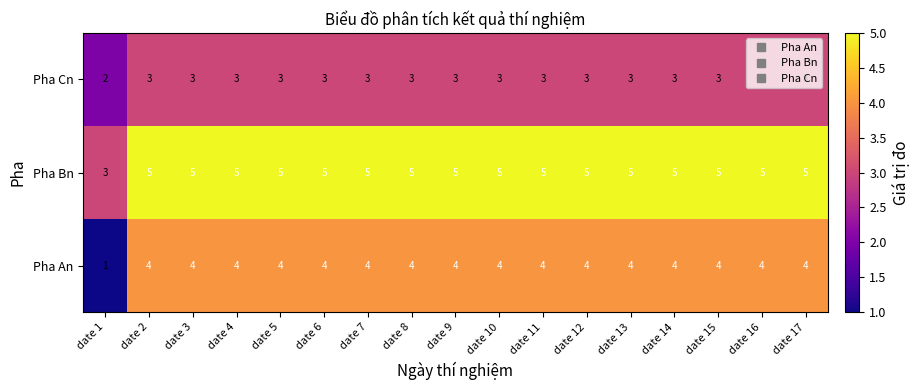

The Pha An series shows 6 at date 3. True or false?

False